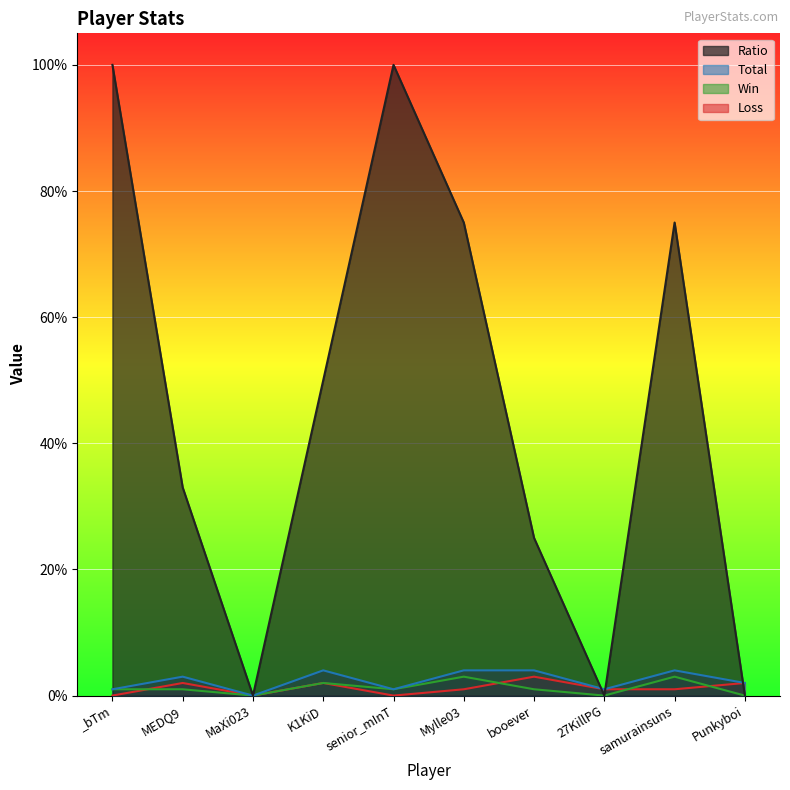

How many data points in Loss are above 1?

4